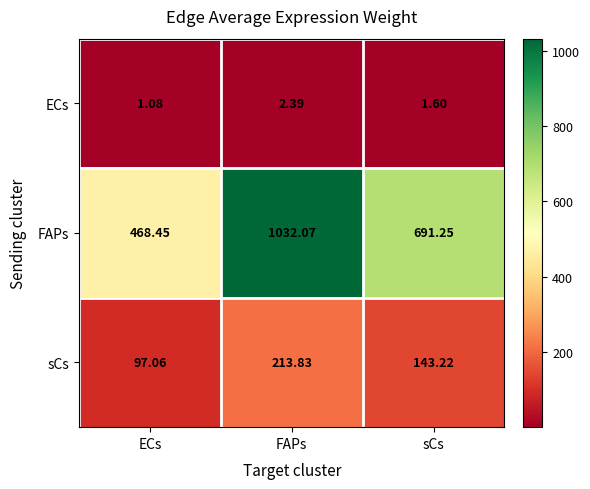

Where is FAPs nearest to the value 750?

sCs